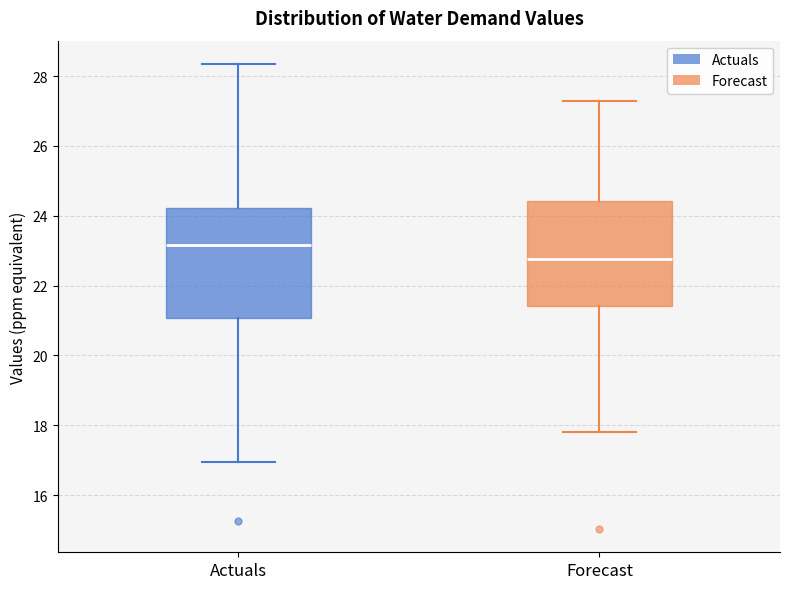

Where does the median line of the box for Forecast sit on the y-axis? The values are not printed on the chart, so give them approximately, as read against the axis.

22.8